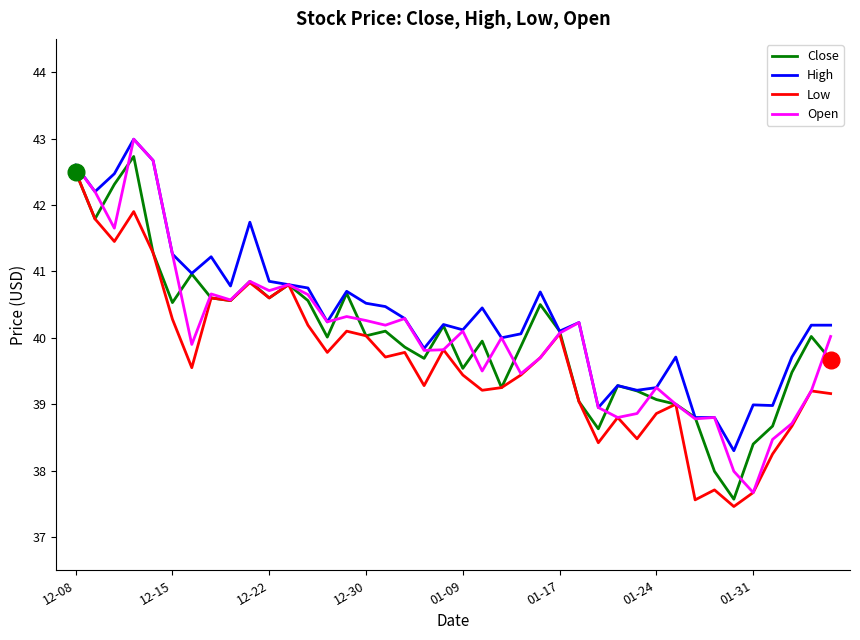

What is the maximum value for Low?

42.5